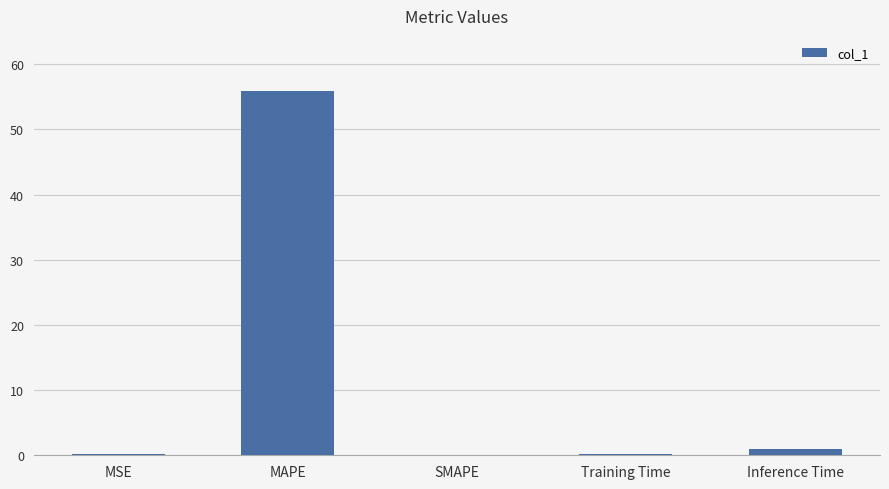

What is the sum of all values?

57.2